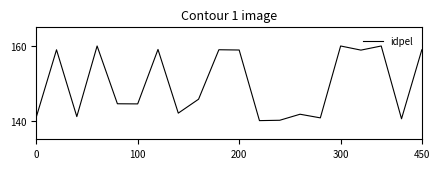

What is the difference between the maximum and minimum values?

20.0